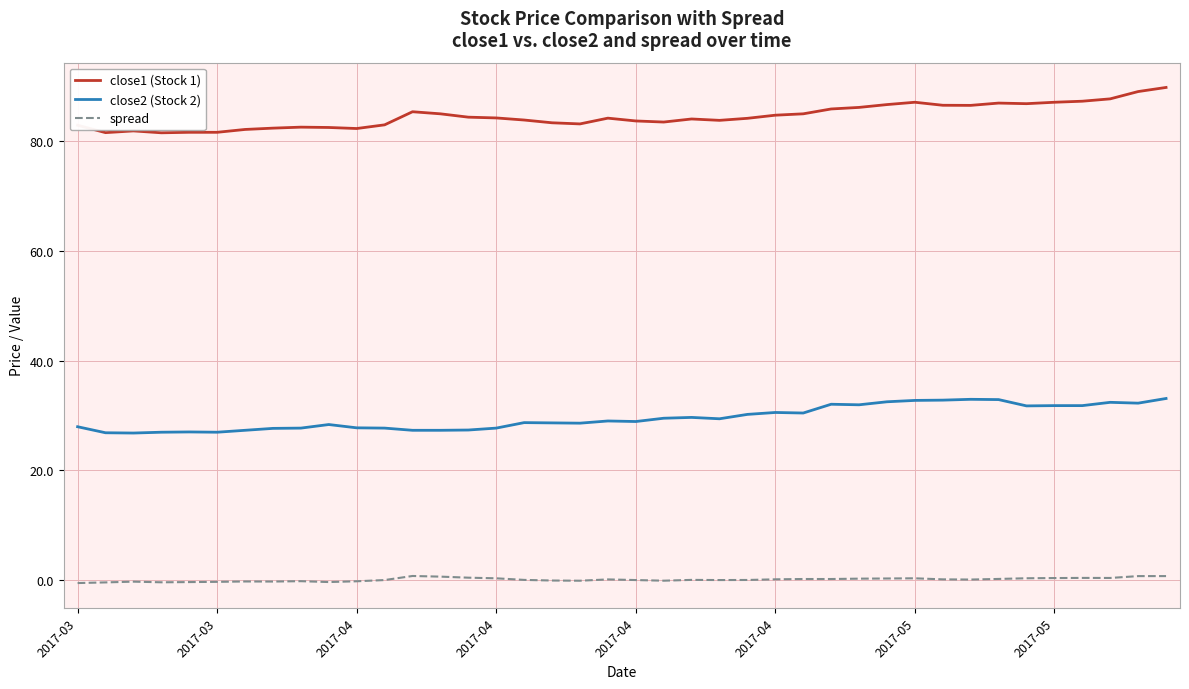

What is the difference between the maximum and minimum values in the close2 (Stock 2) series?

6.3